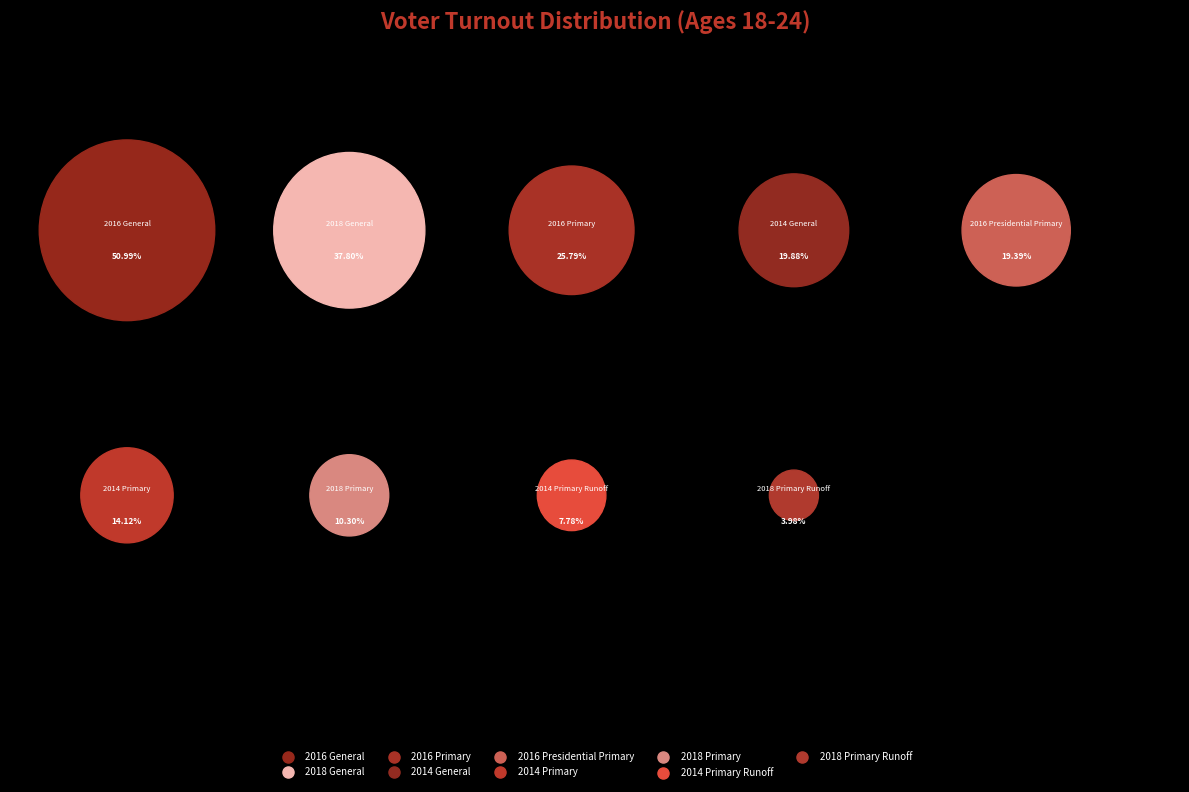

True or false: 2018 General accounts for 20% of the total.

True